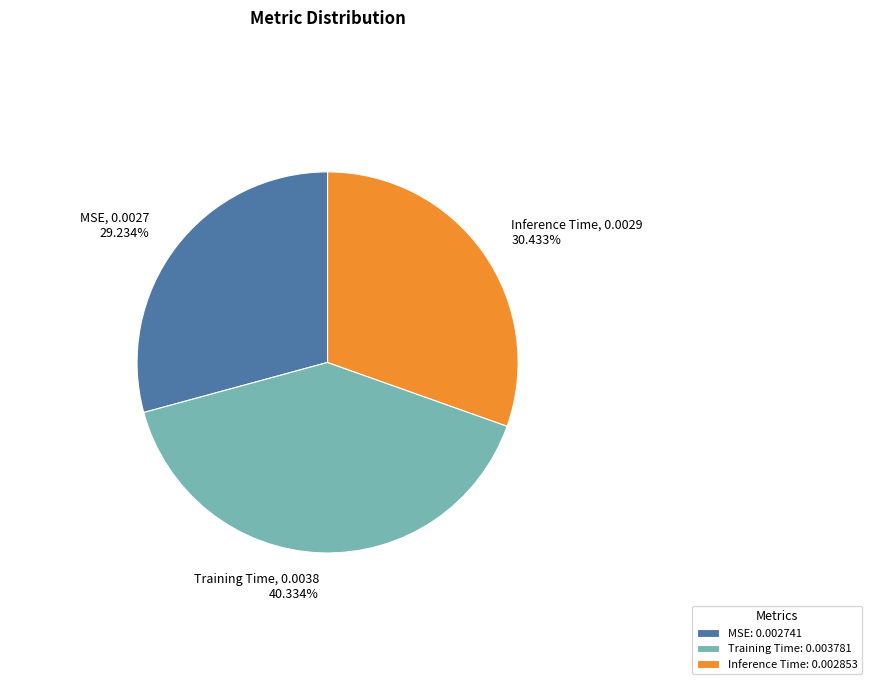

Which category has the smallest portion of the pie?

MSE